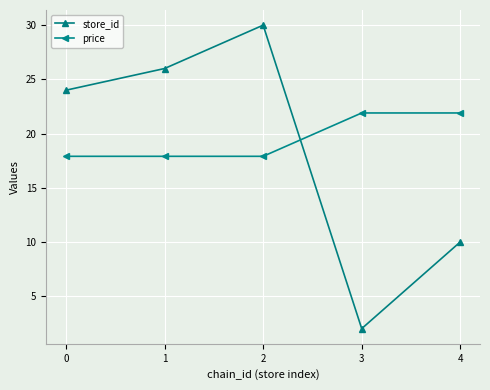

What are all the series names shown in the legend?

store_id, price